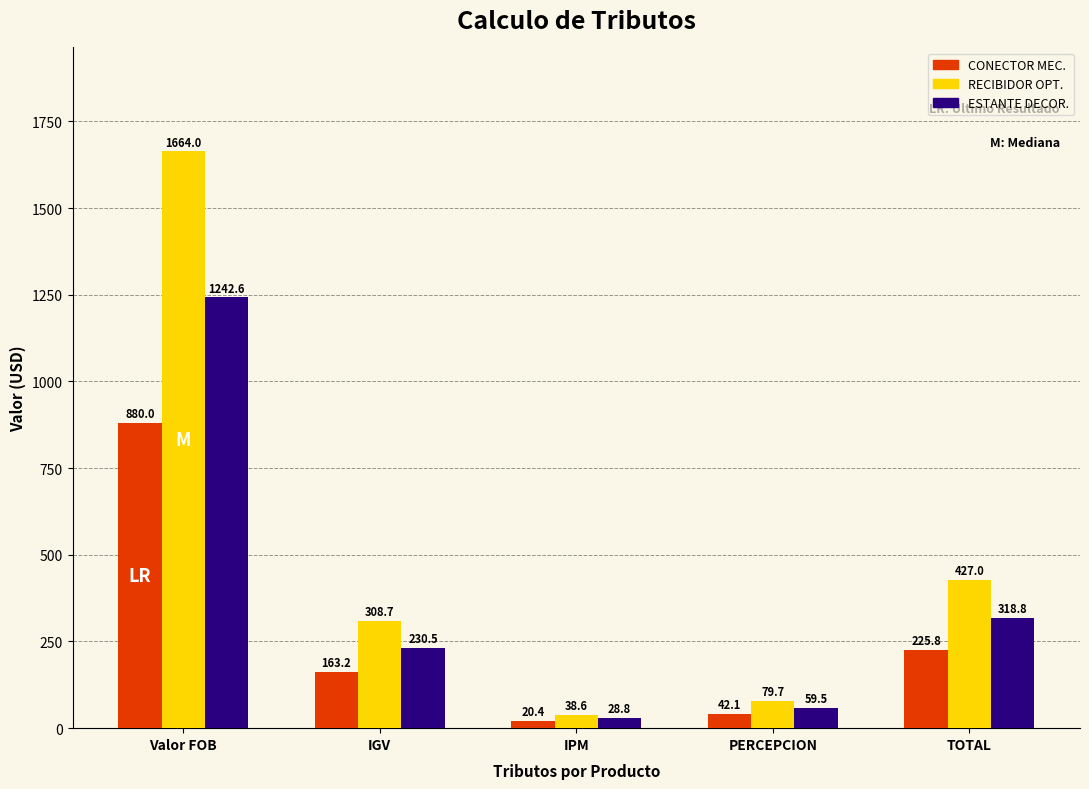

At which category is the sum across all series the highest?

Valor FOB